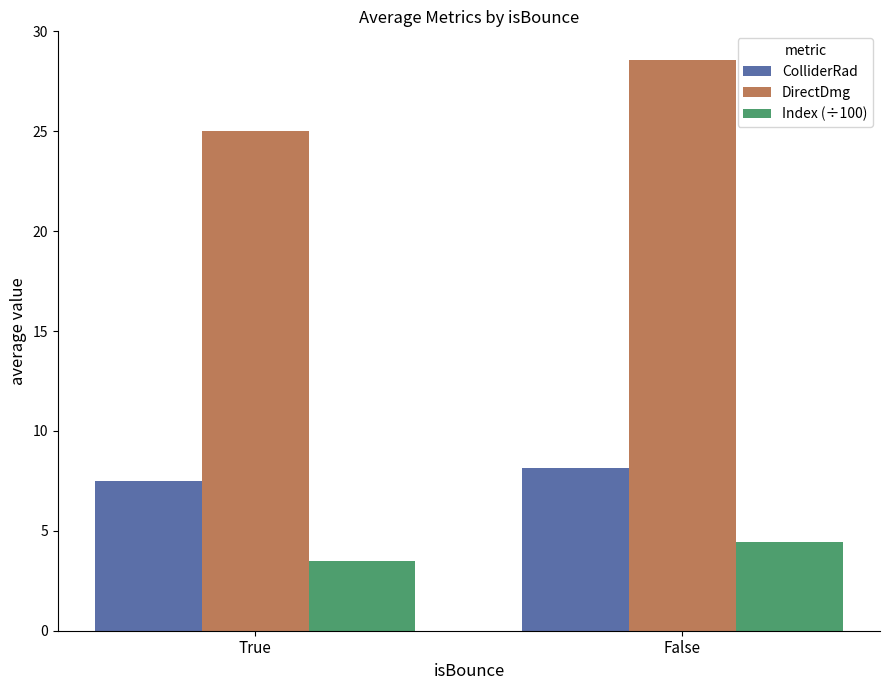

What is the label of the 2nd bar from the right?

True